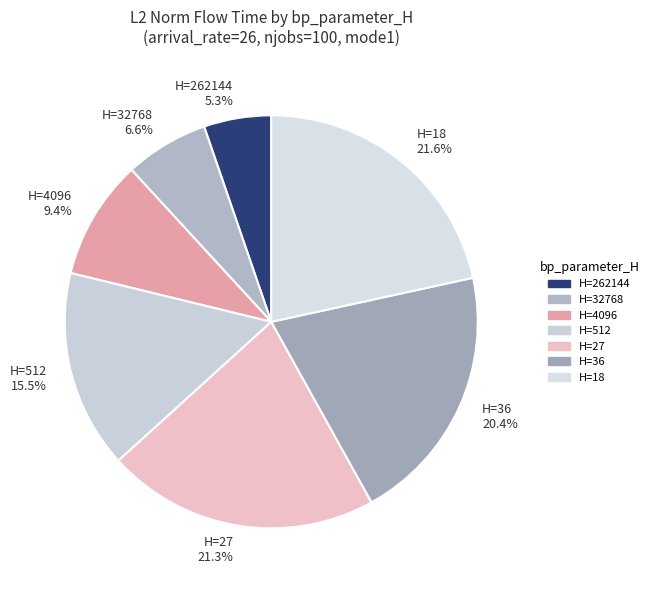

Approximately how many times larger is the value at H=32768 compared to H=4096?

0.7